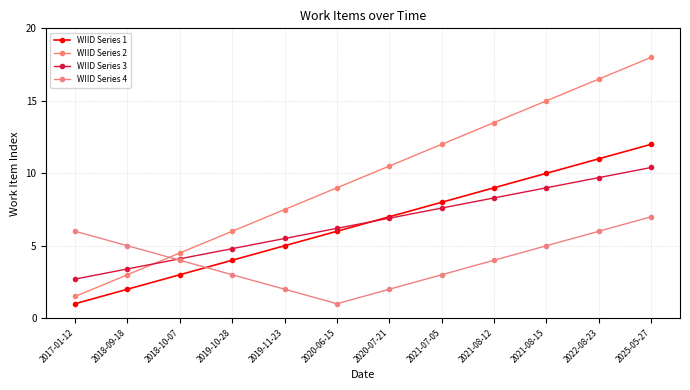

What is the spread (max minus min) of values at 2019-10-28?

3.0